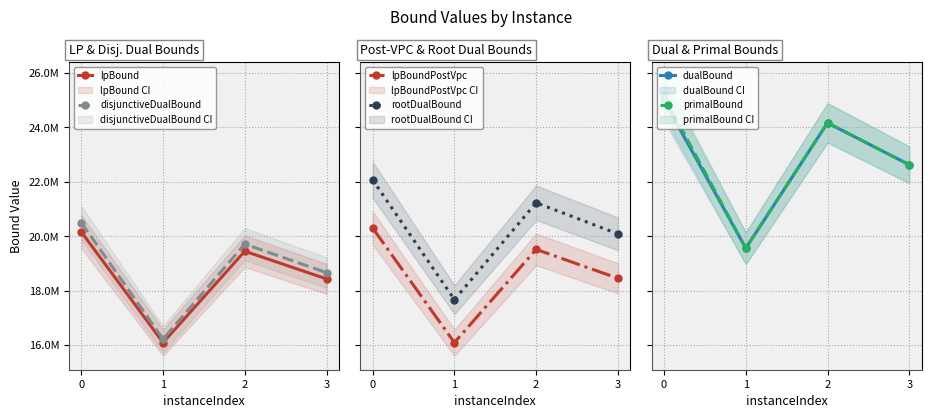

Where is the first local maximum for lpBoundPostVpc?

2